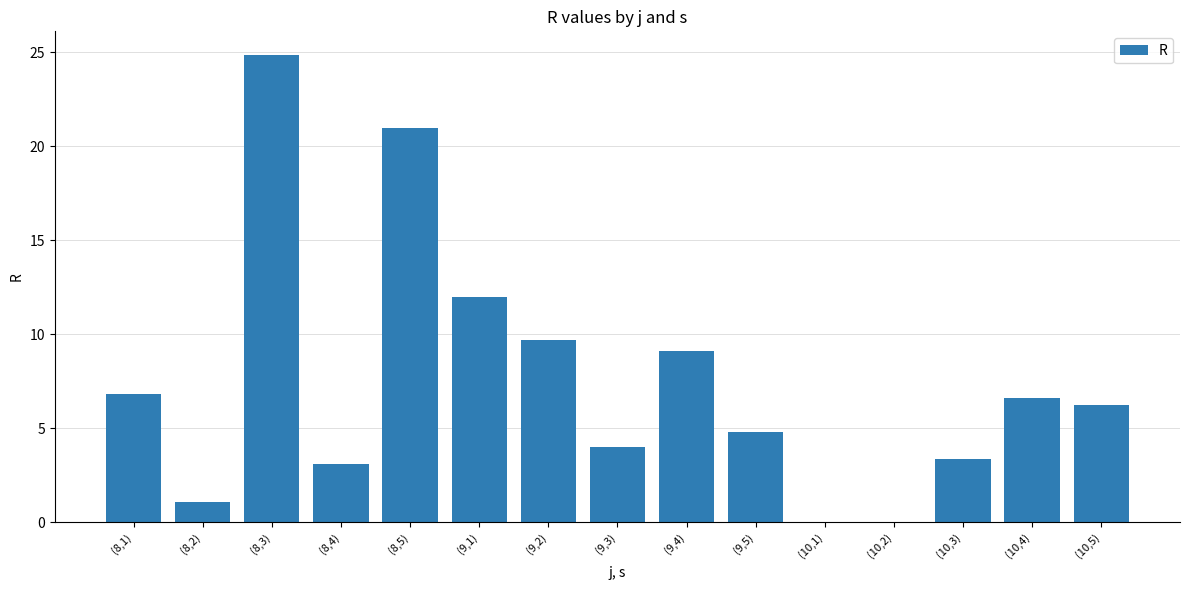

Is it true that the value at (9,2) is 9.7?

True